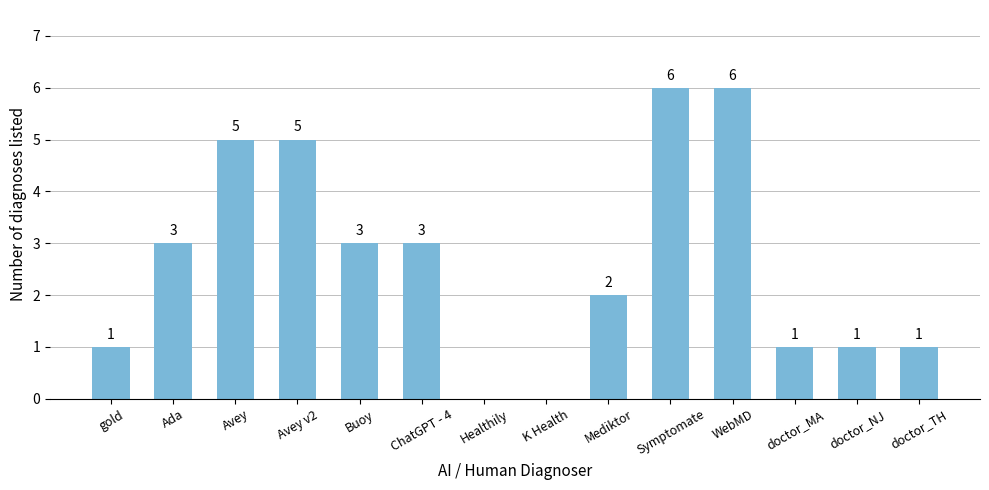

What is the maximum value shown in the chart?

6